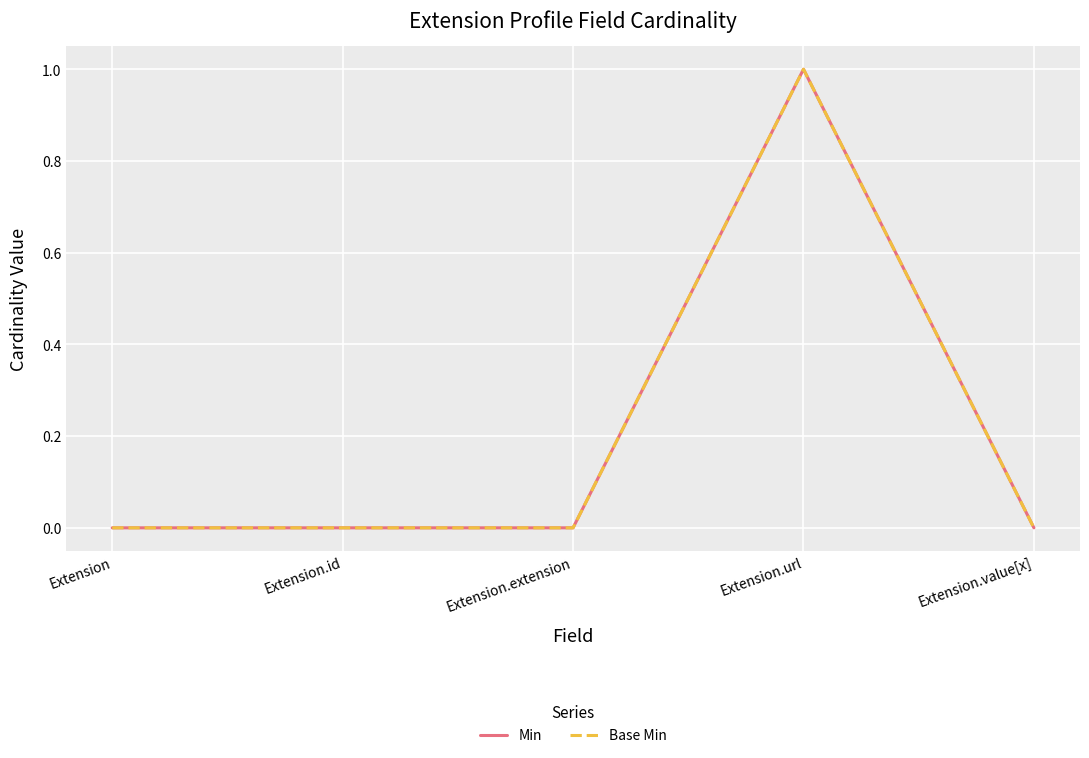

Reading left to right, transcribe all the data shown in this chart.

Min: 0	0	0	1	0
Base Min: 0	0	0	1	0